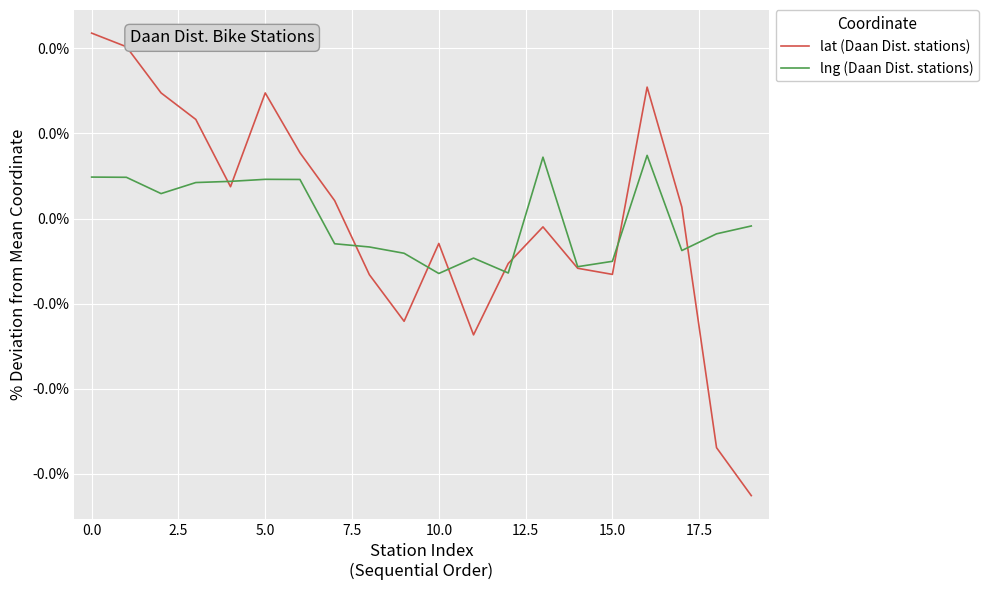

List the series in order of their overall mean, lowest first.

lat (Daan Dist. stations), lng (Daan Dist. stations)